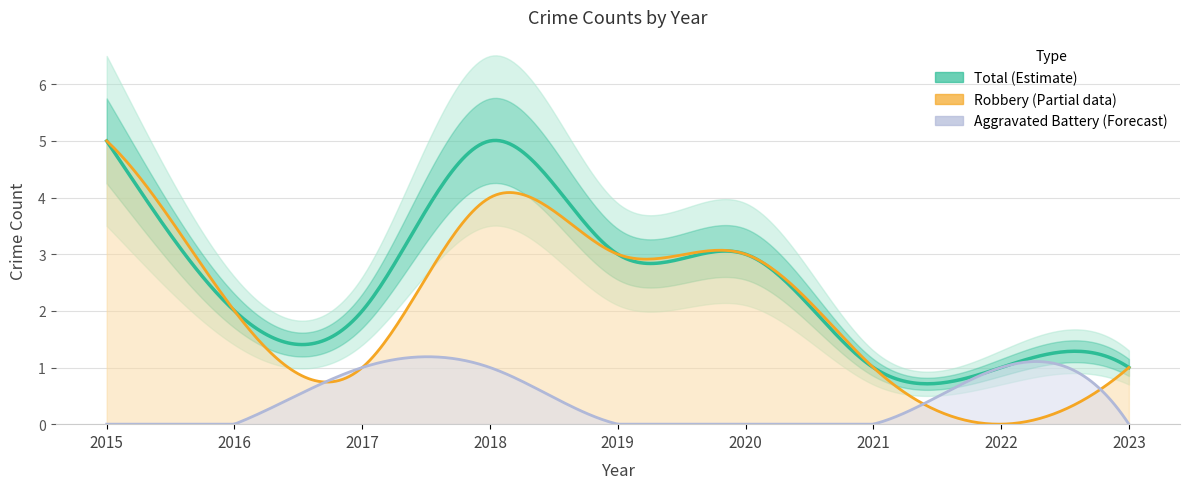

Rank the categories by Total value from lowest to highest.

2021, 2022, 2023, 2016, 2017, 2019, 2020, 2015, 2018